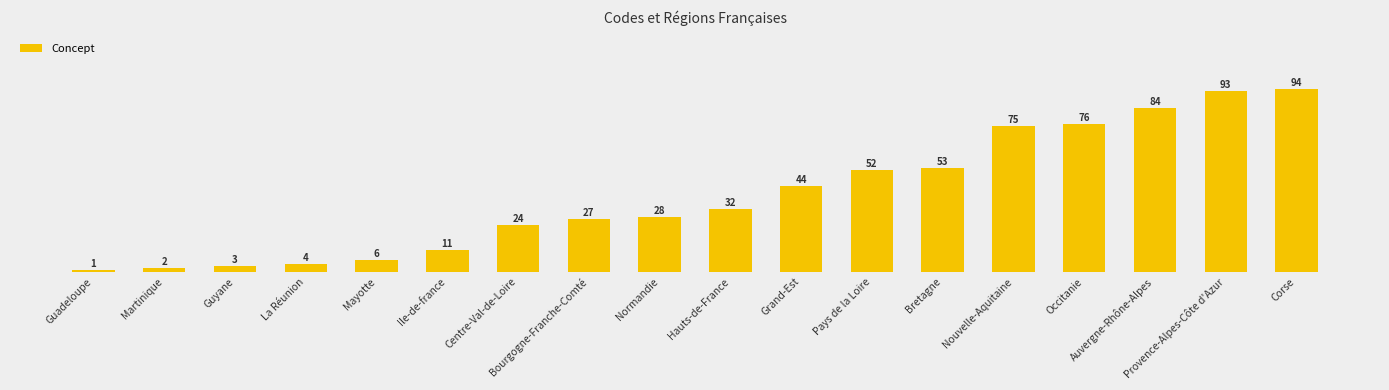

Rank the categories by value from highest to lowest.

Corse, Provence-Alpes-Côte d'Azur, Auvergne-Rhône-Alpes, Occitanie, Nouvelle-Aquitaine, Bretagne, Pays de la Loire, Grand-Est, Hauts-de-France, Normandie, Bourgogne-Franche-Comté, Centre-Val-de-Loire, Ile-de-france, Mayotte, La Réunion, Guyane, Martinique, Guadeloupe